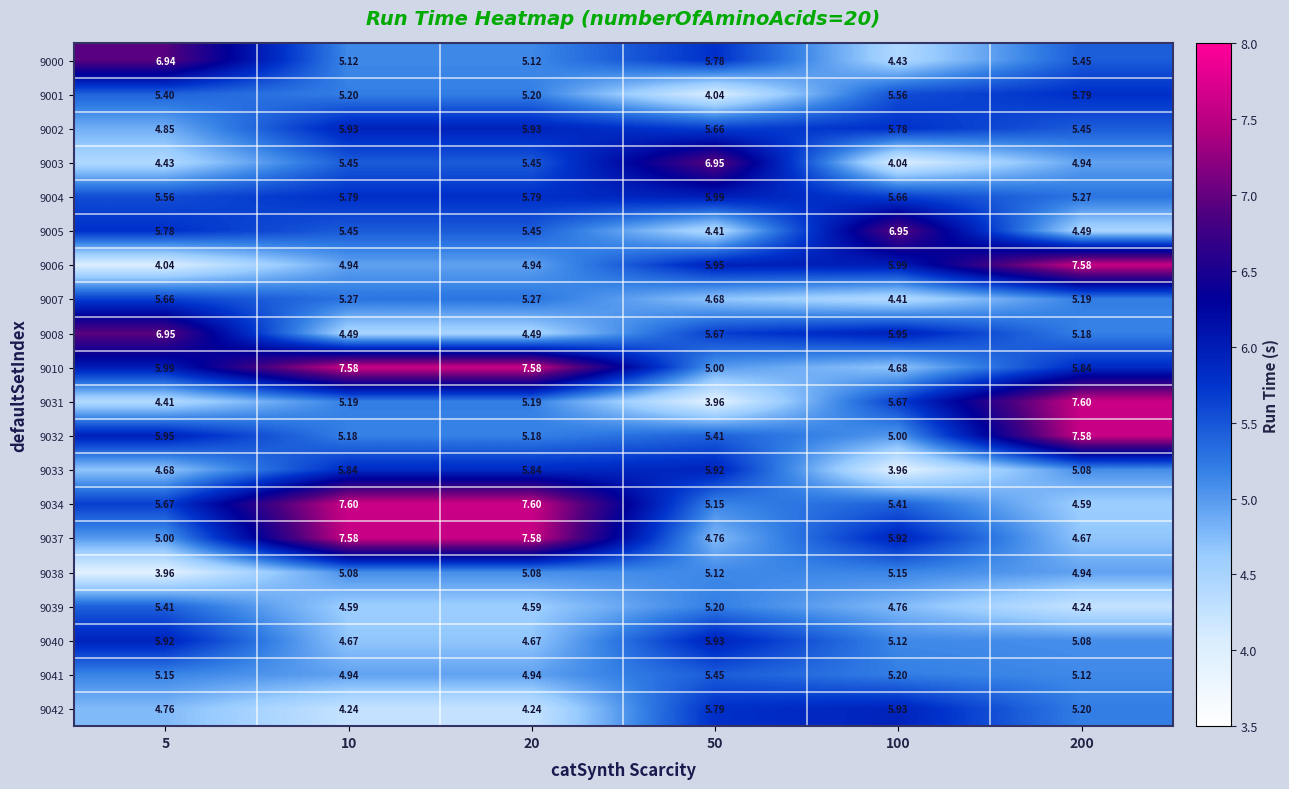

Is the value of 9000 at 5 greater than the value of 9003 at 100?

Yes